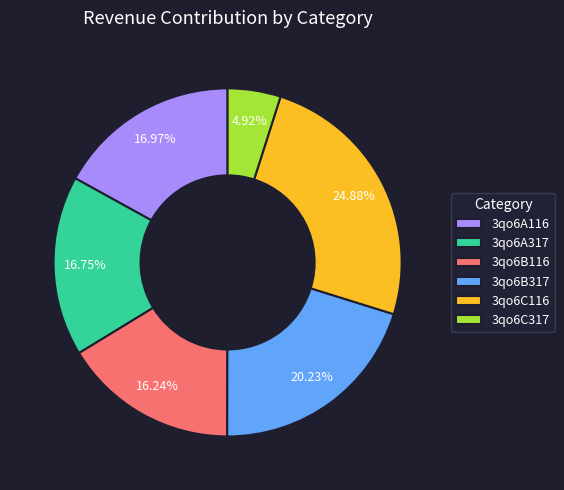

To the nearest percent, what portion does 3qo6A317 represent?

17%